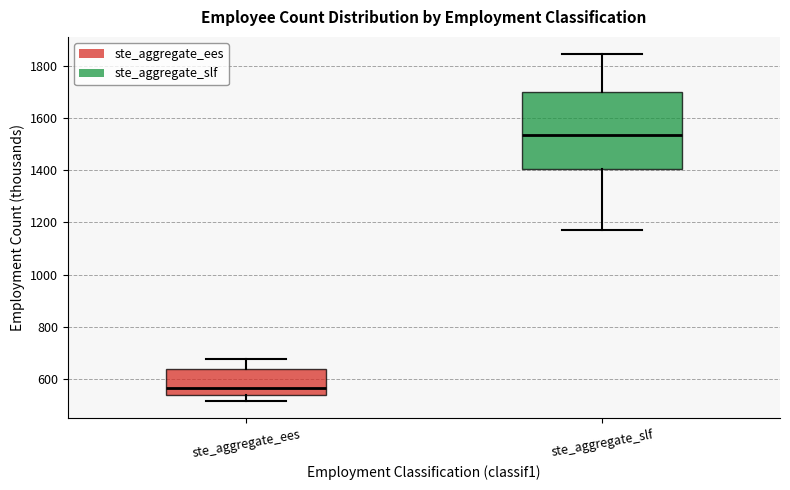

Which box has the lowest median line?

ste_aggregate_ees